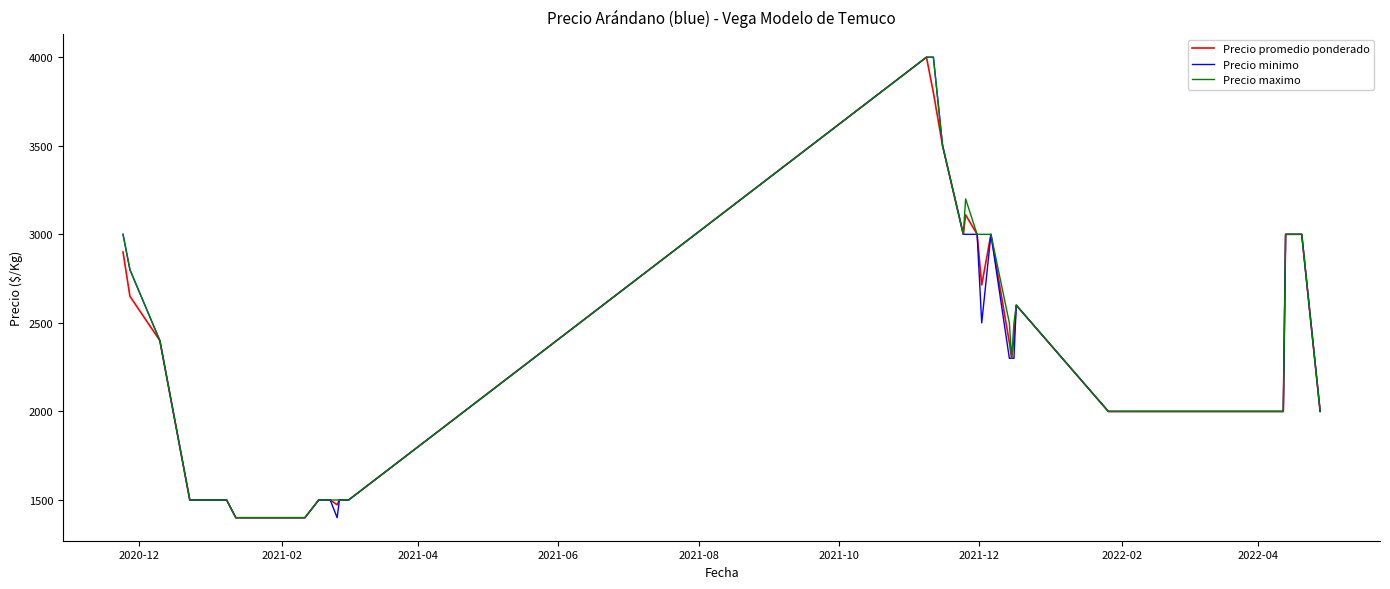

What is the minimum value for Precio promedio ponderado?

1400